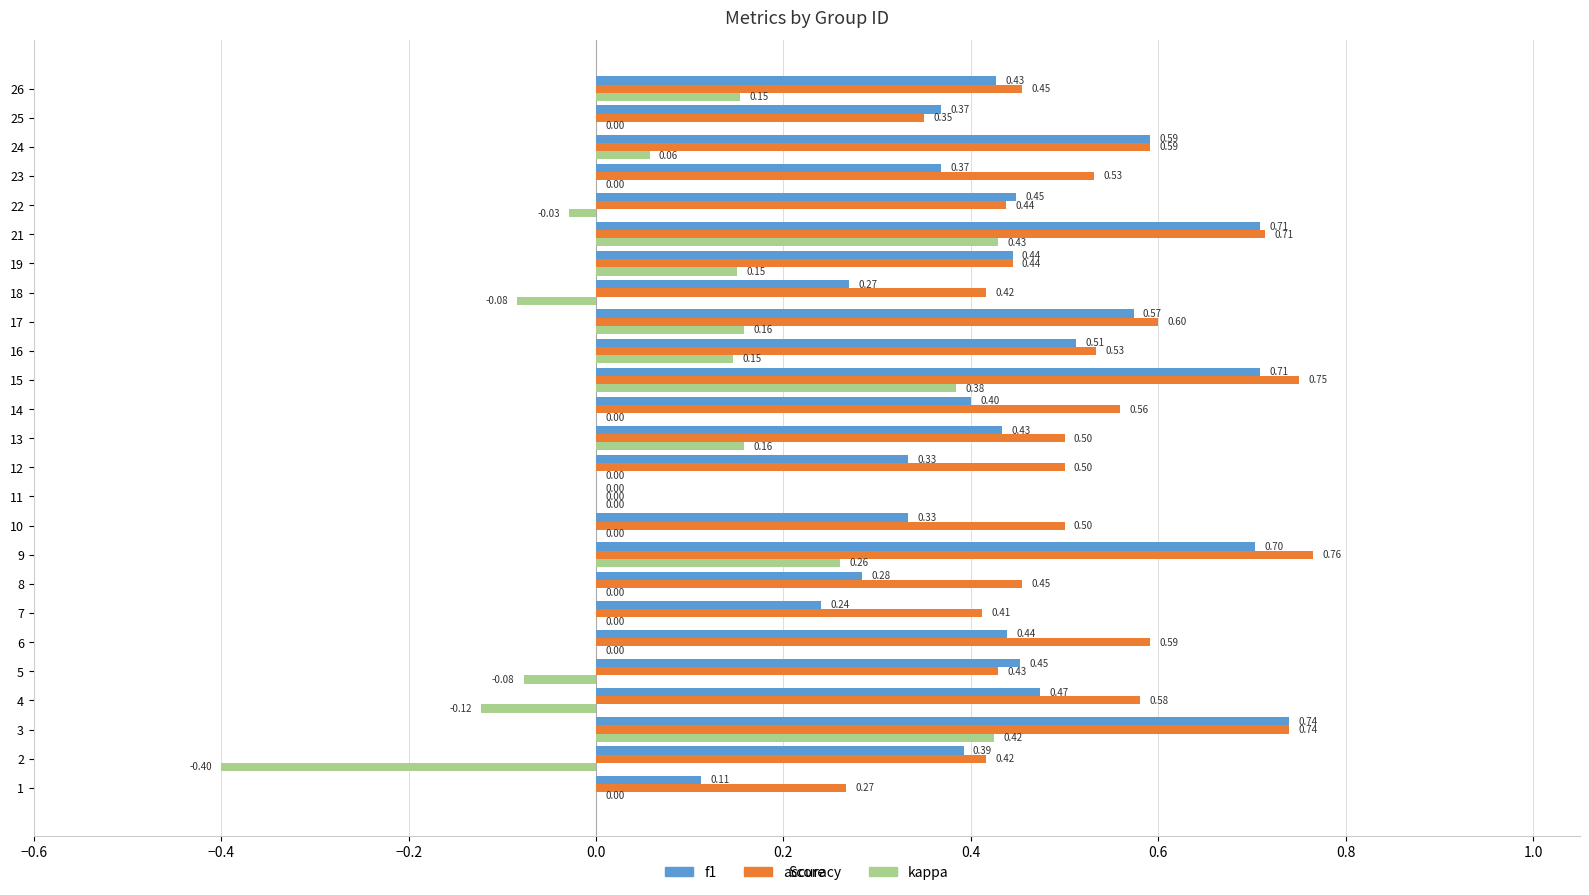

The value of f1 at 19 is 1.1. True or false?

False